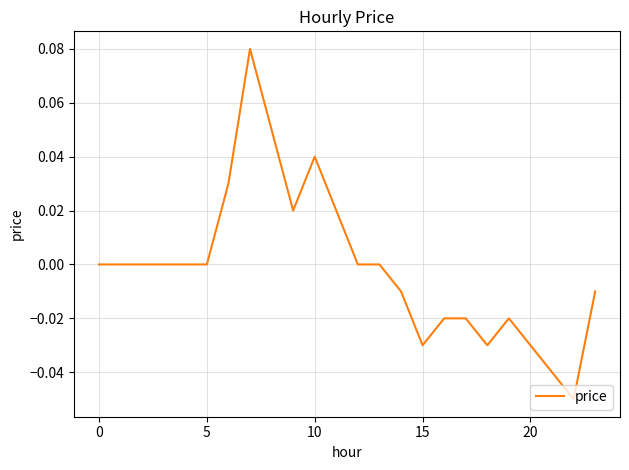

How many lines are shown in the chart?

1